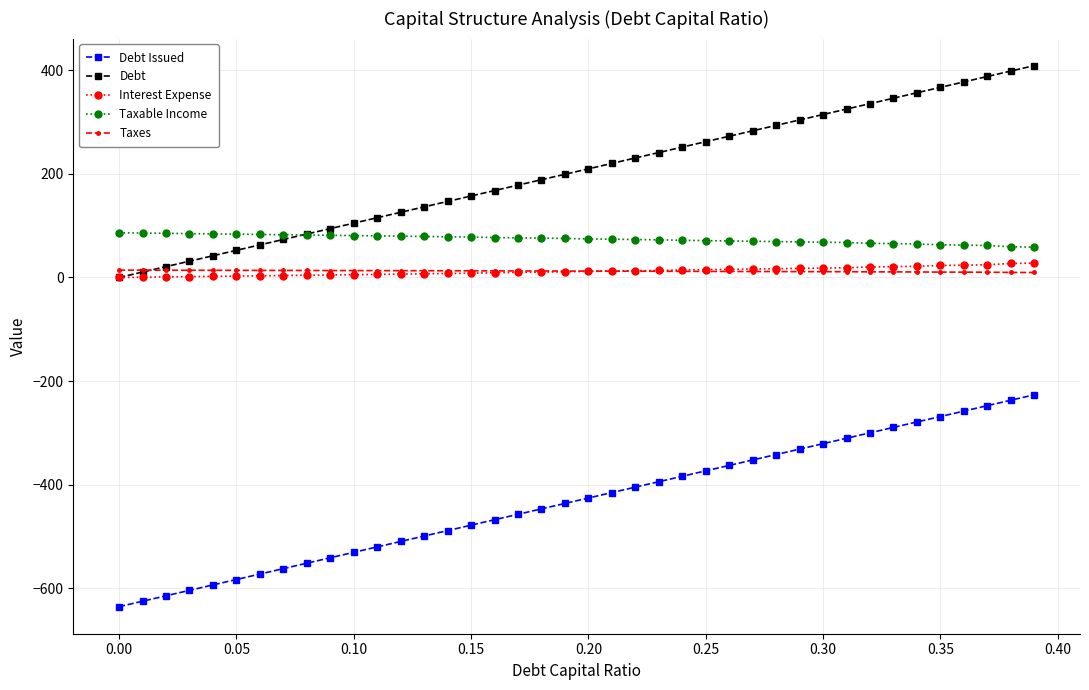

What is the maximum value shown in the chart?

409.2